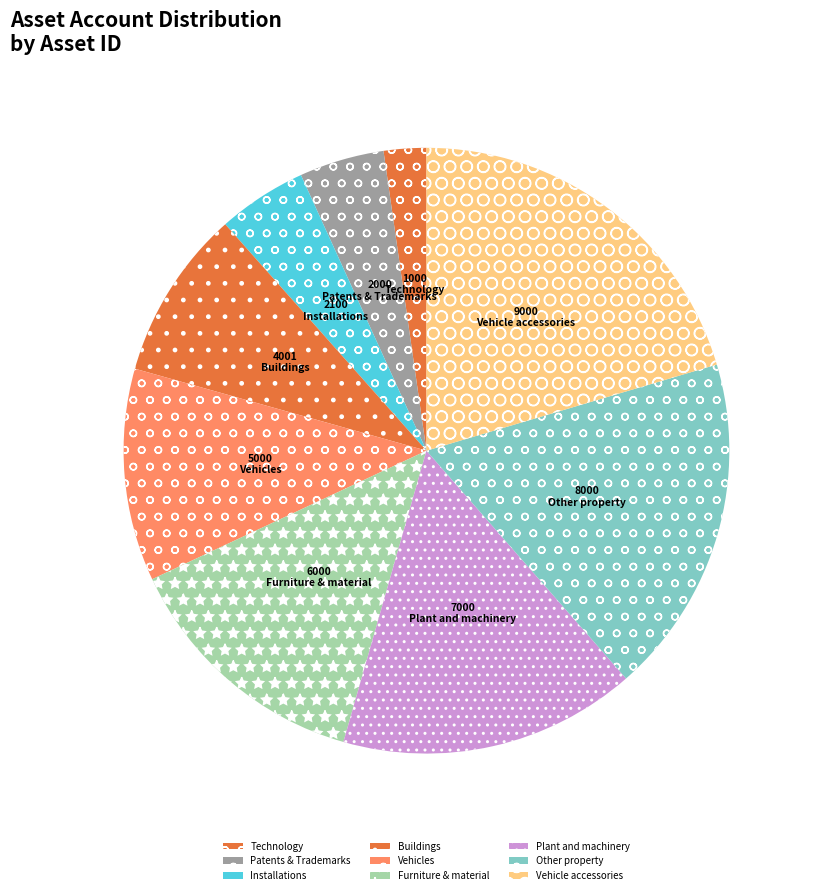

What is the ratio of the value at Other property to the value at Patents & Trademarks?

4.0